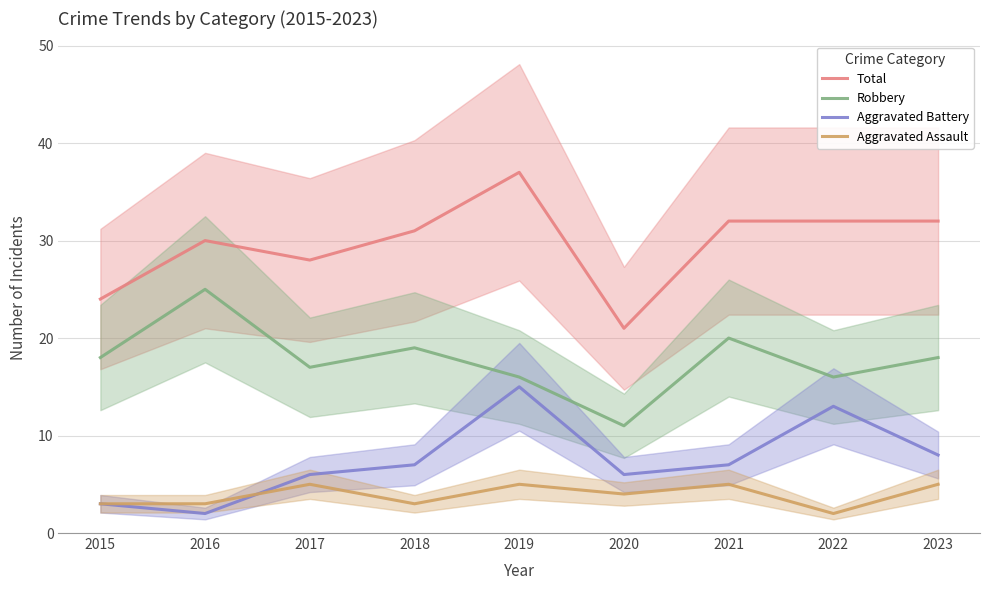

At which category does Robbery reach its first local valley?

2017